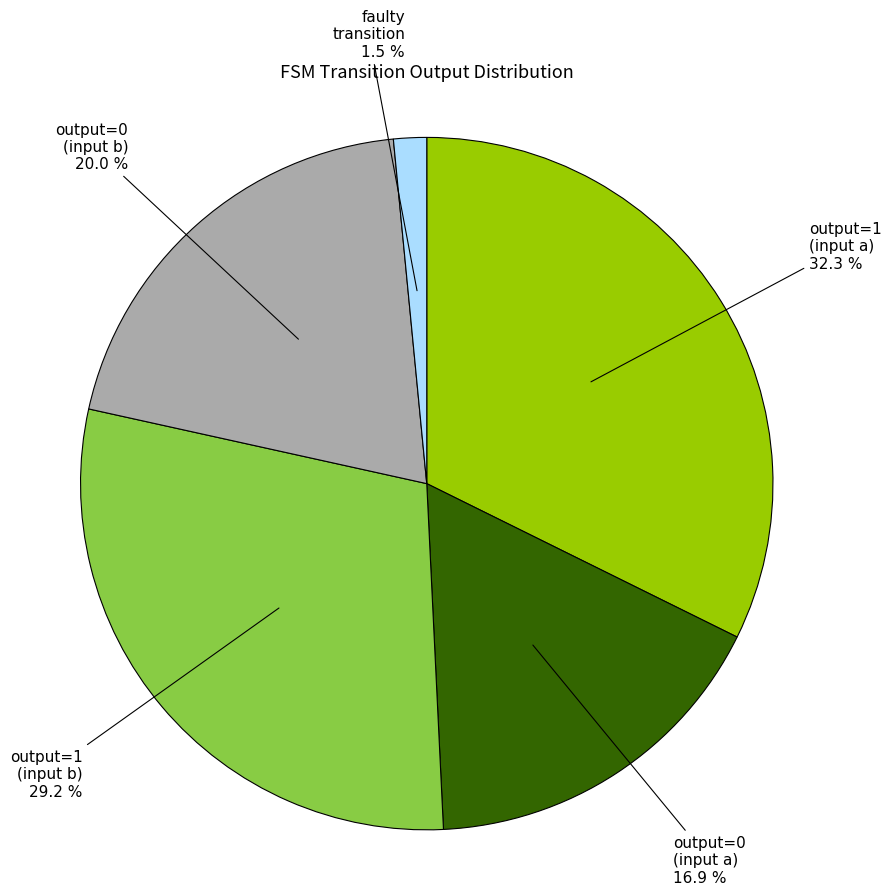

How many segments does this pie chart have?

5